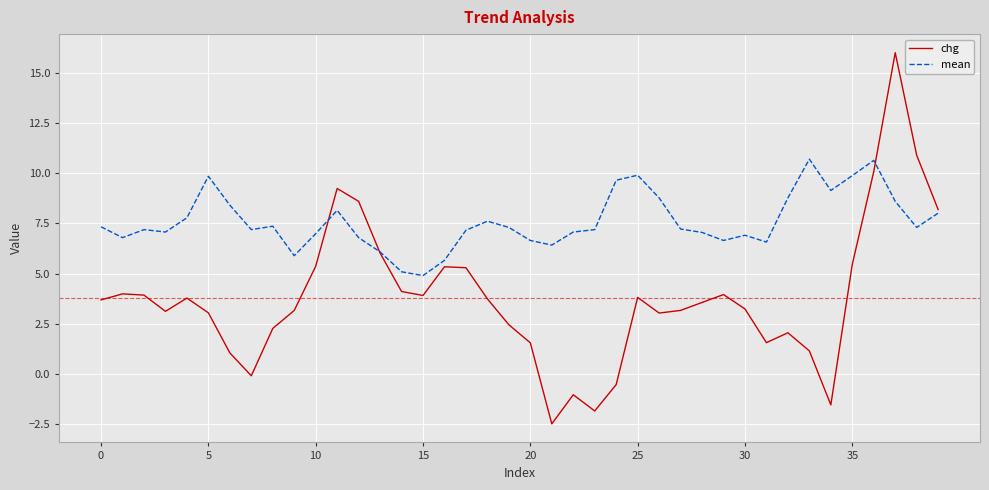

Which series has the largest range (max minus min)?

chg